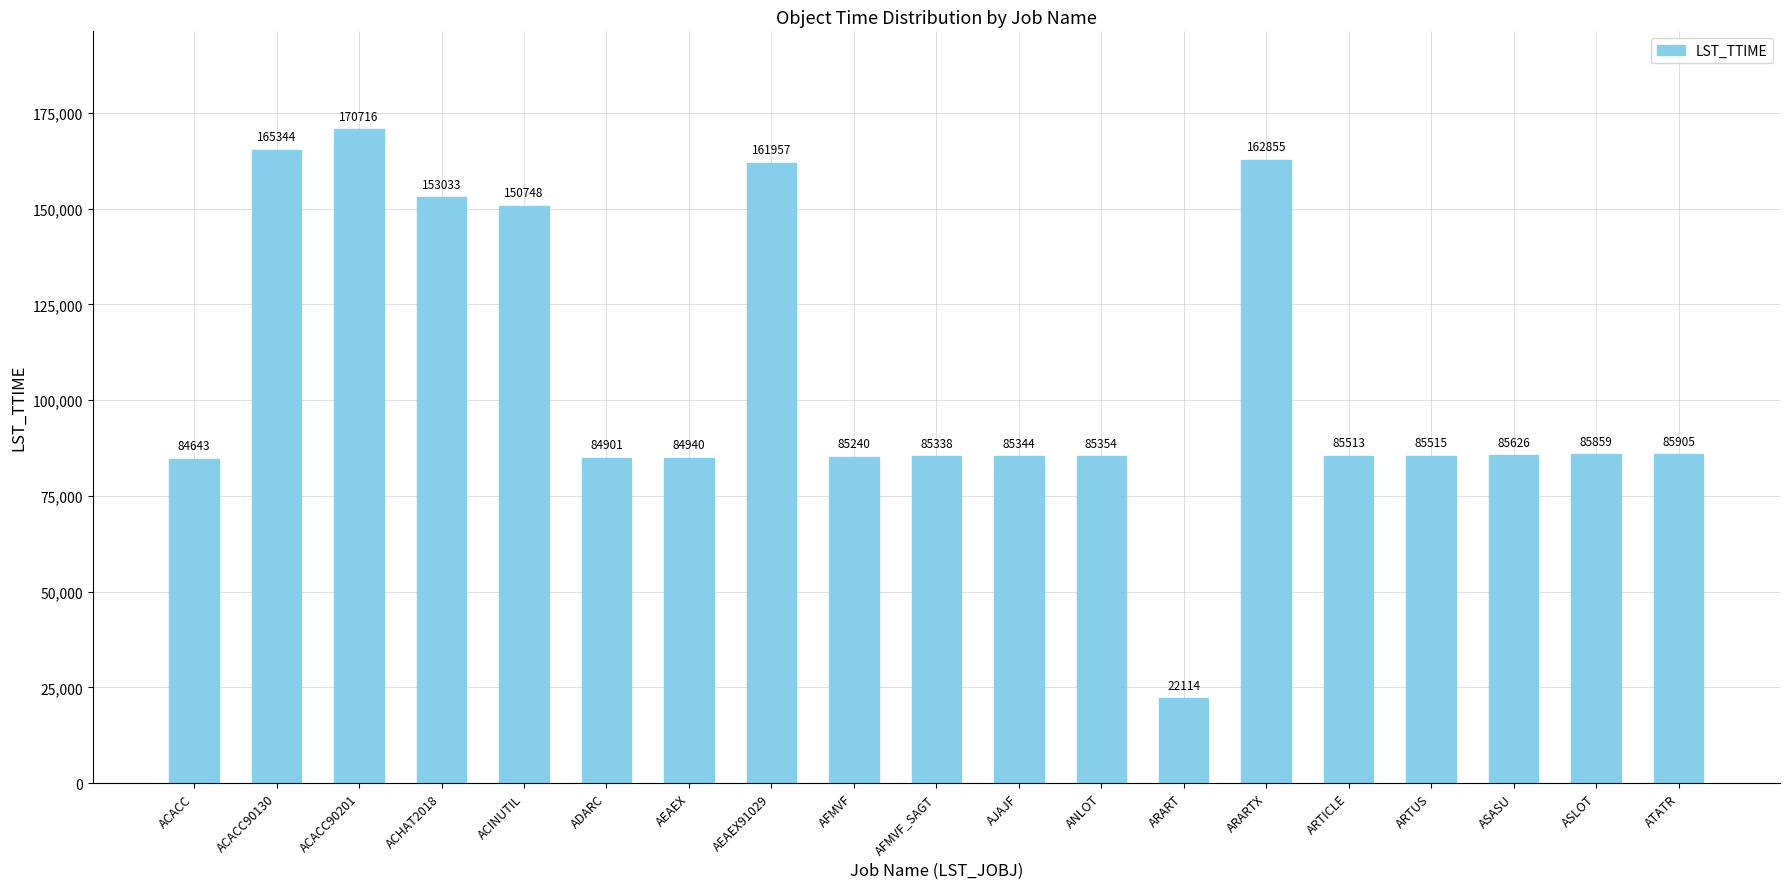

Between ARART and ATATR, which is larger?

ATATR